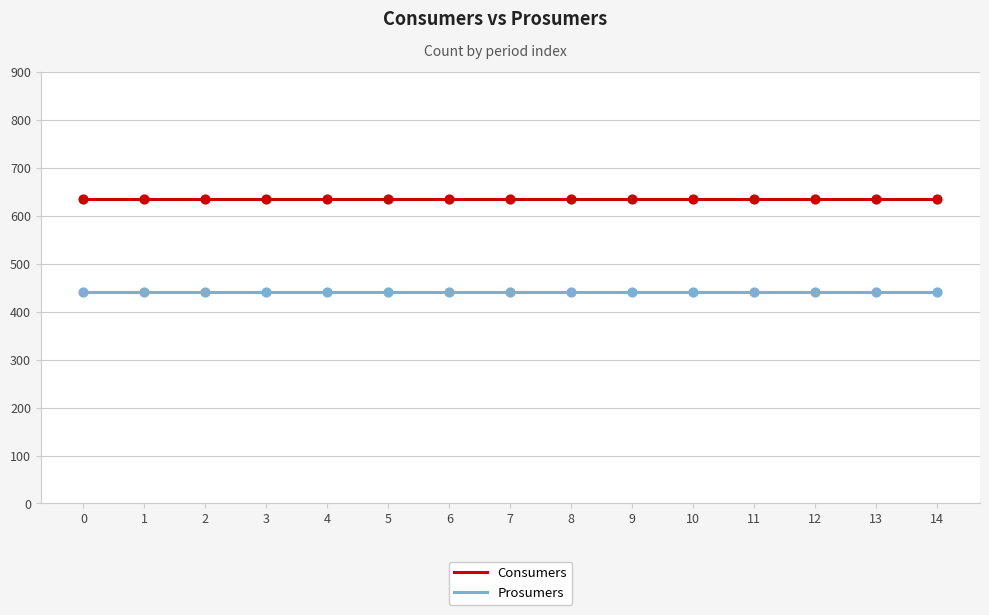

What is the difference between the highest and lowest values at 9?

195